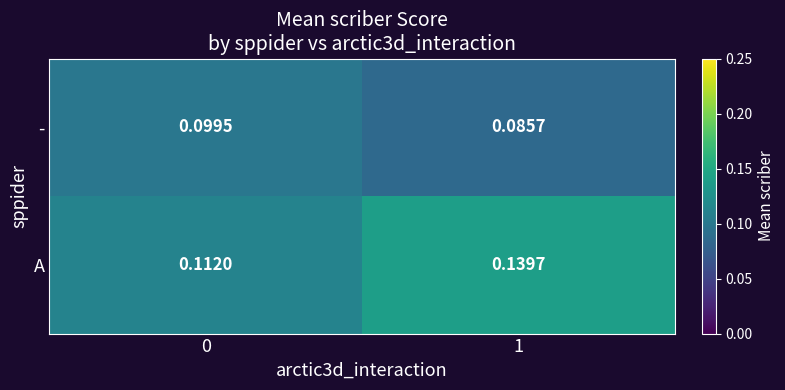

Between 0 and 1, which series saw the biggest shift?

A